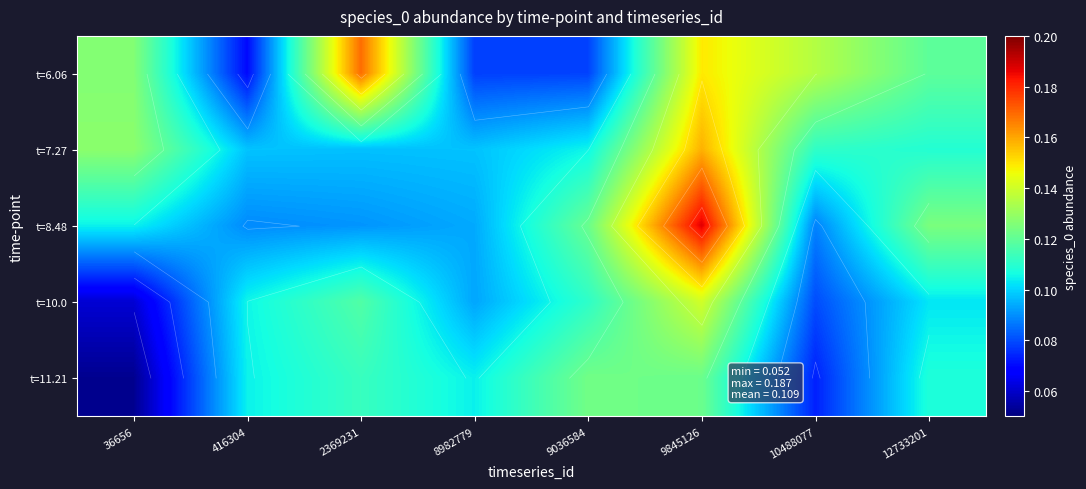

List the labels in order of t=6.06 value, largest first.

2369231, 9845126, 10488077, 36656, 12733201, 9036584, 8982779, 416304